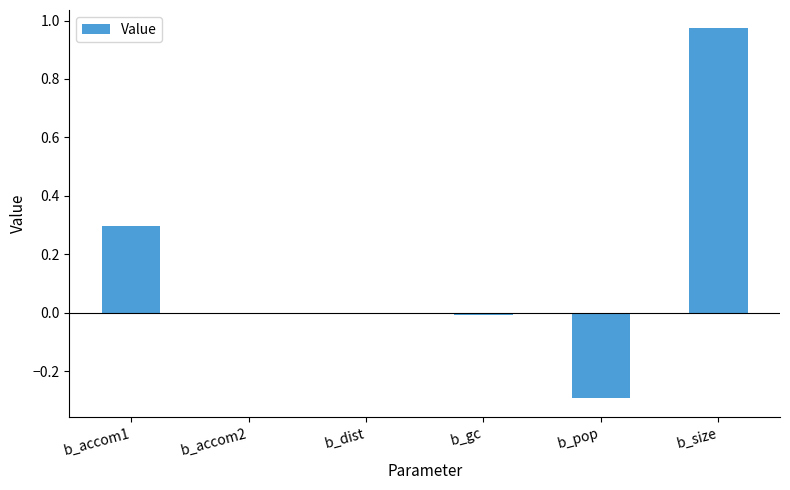

What is the change in value from b_accom1 to b_accom2?

-0.3